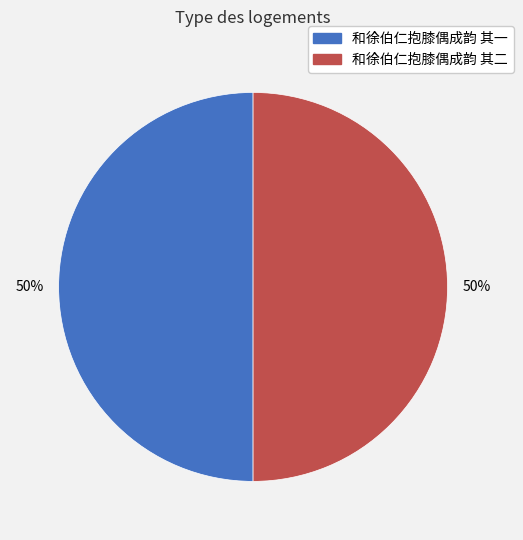

What is the ratio of the value at 和徐伯仁抱膝偶成韵 其一 to the value at 和徐伯仁抱膝偶成韵 其二?

1.0